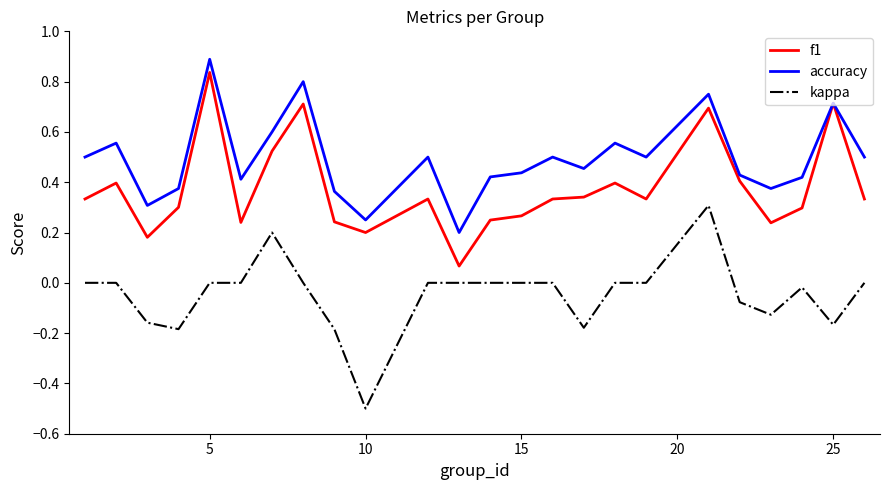

What is the highest value of the accuracy series?

0.9